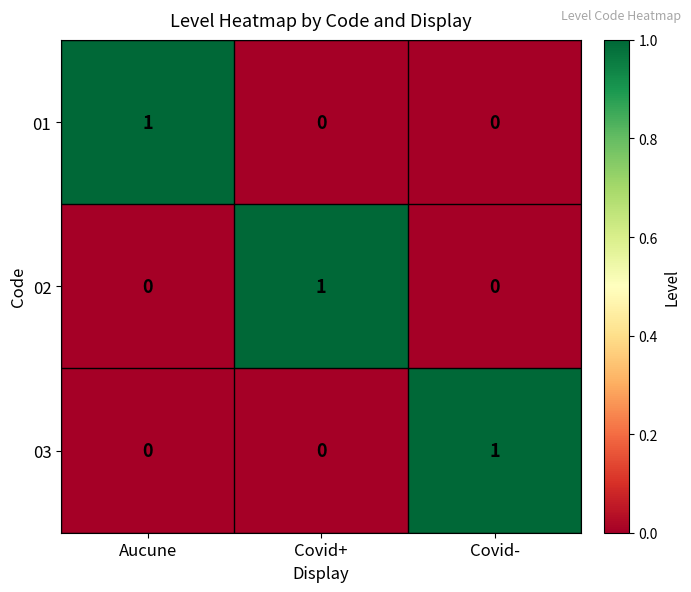

At how many categories does at least one series exceed 0?

3